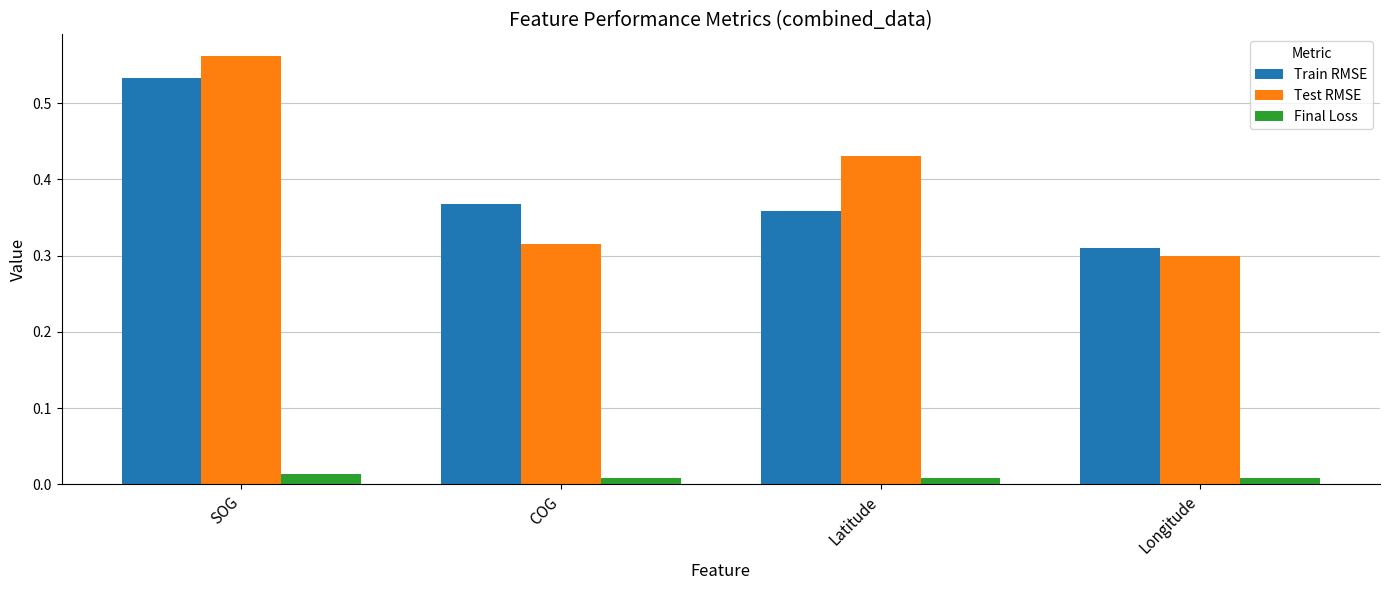

Are the bars grouped side by side (vs. stacked)?

Yes